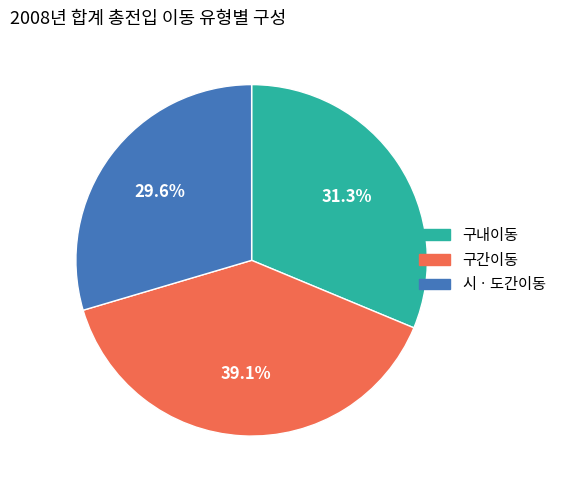

How many slices are in this pie chart?

3